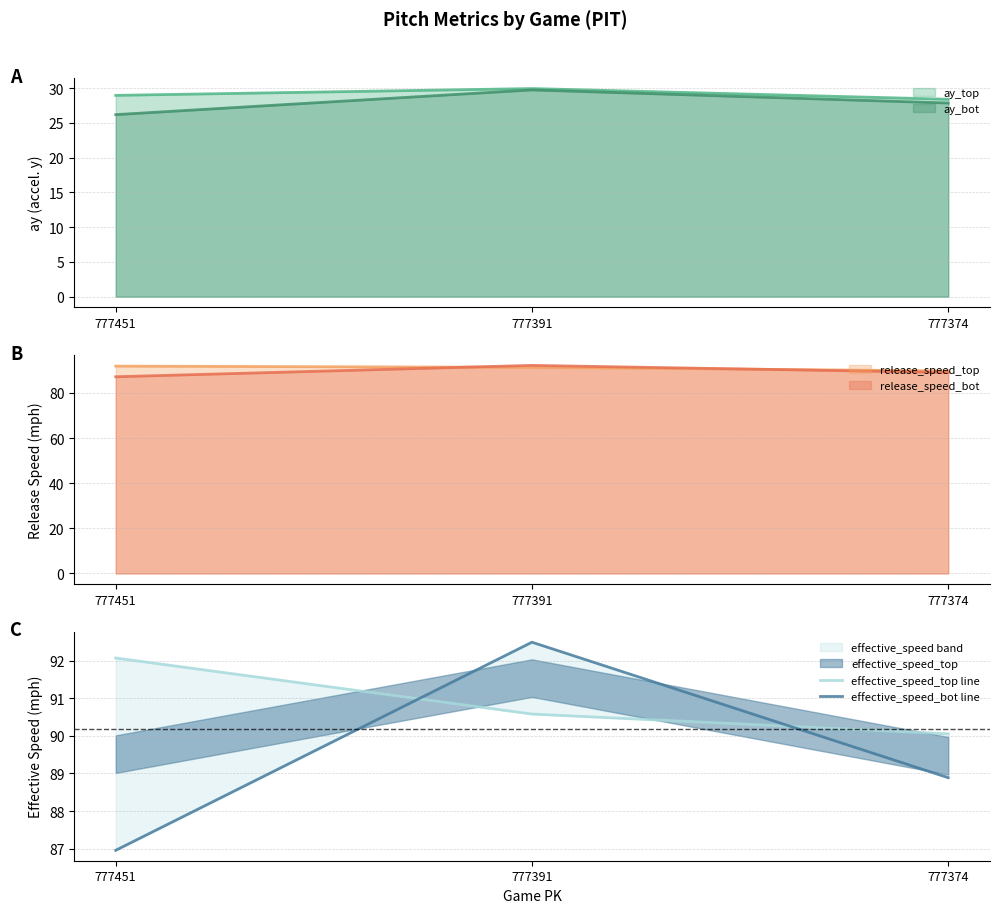

Which series has the largest total across all categories?

effective_speed_top line